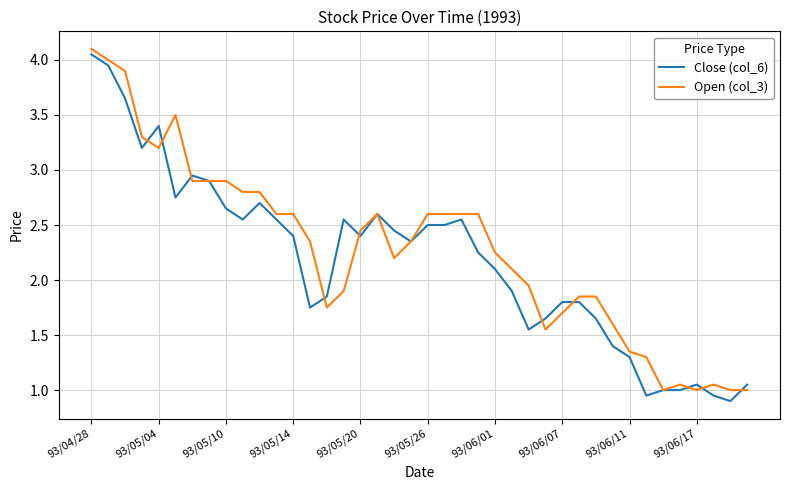

List the series in order of their overall mean, highest first.

Open (col_3), Close (col_6)